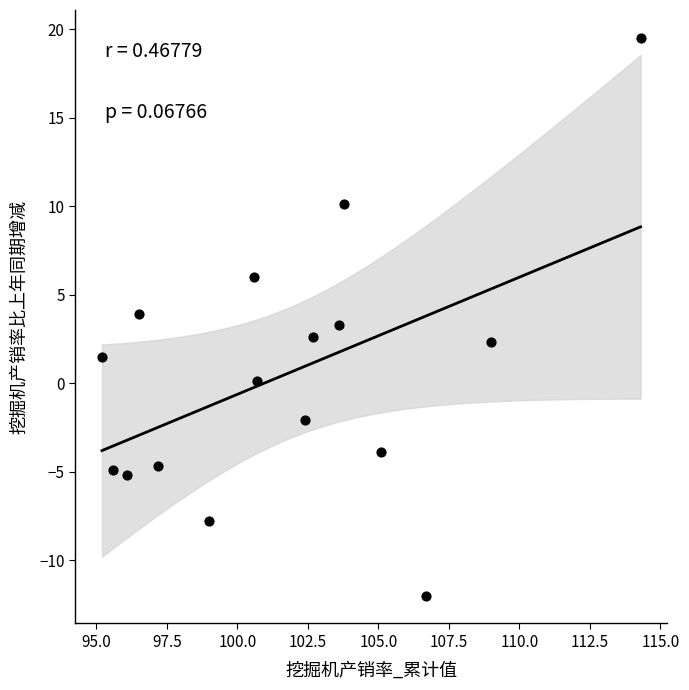

What is the range of Y values (max minus min)?

31.5